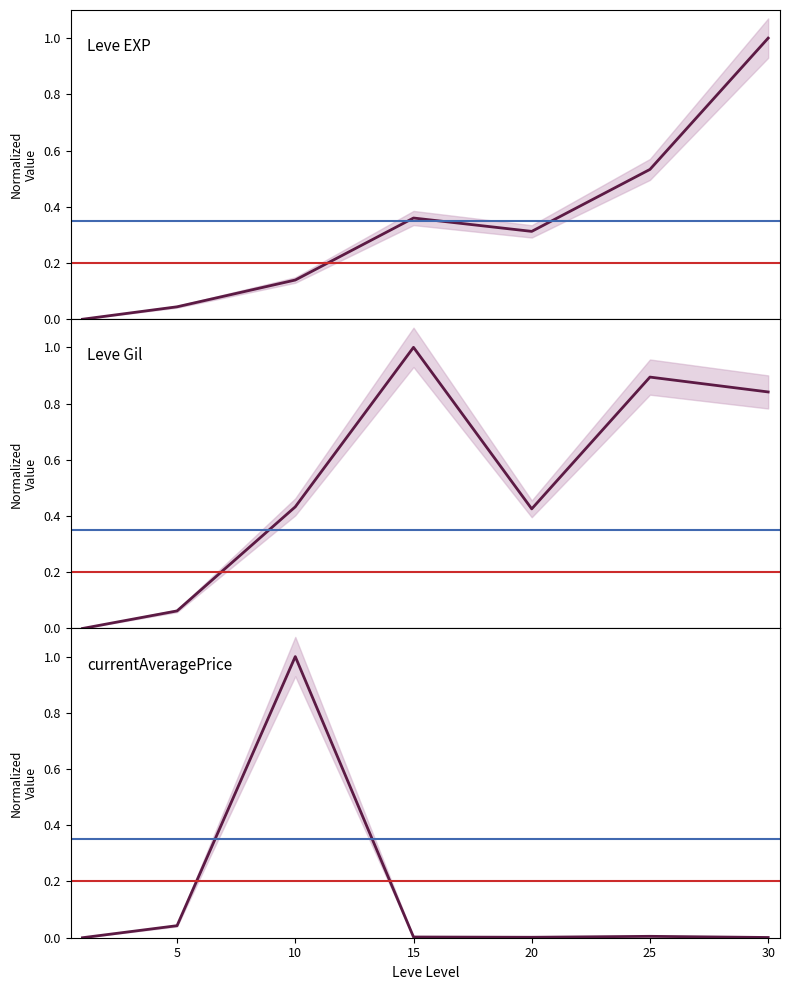

What is the maximum value for Leve Gil?

1.0